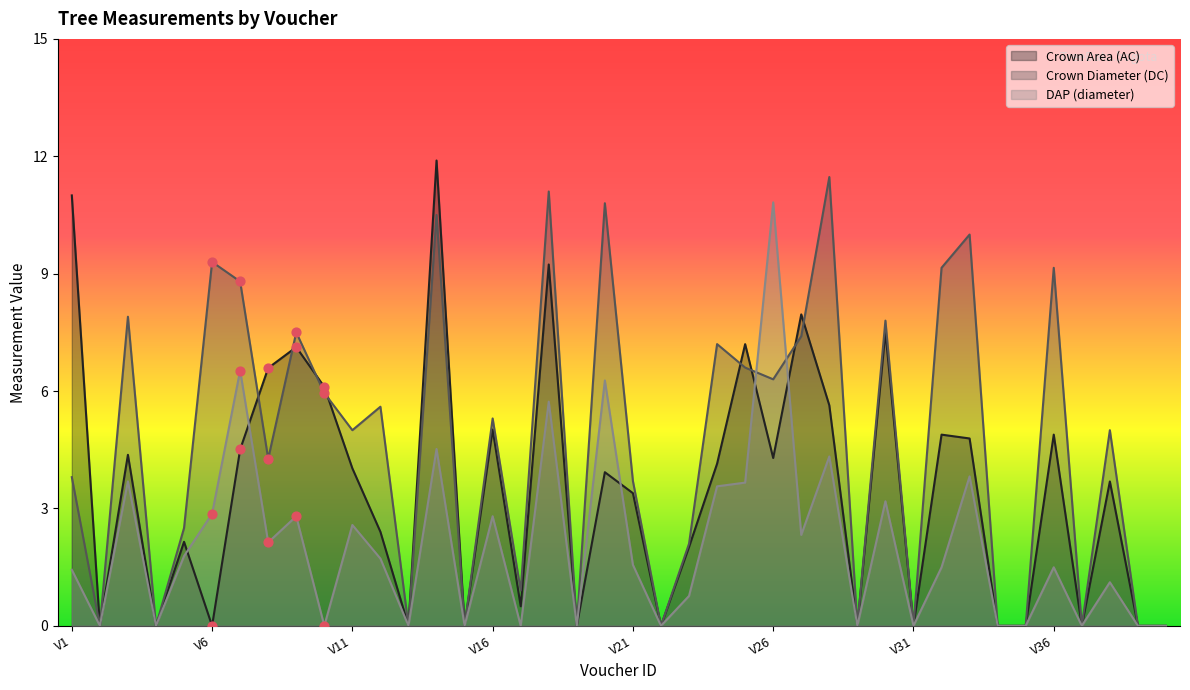

What is the total value across all series at V24?

14.9